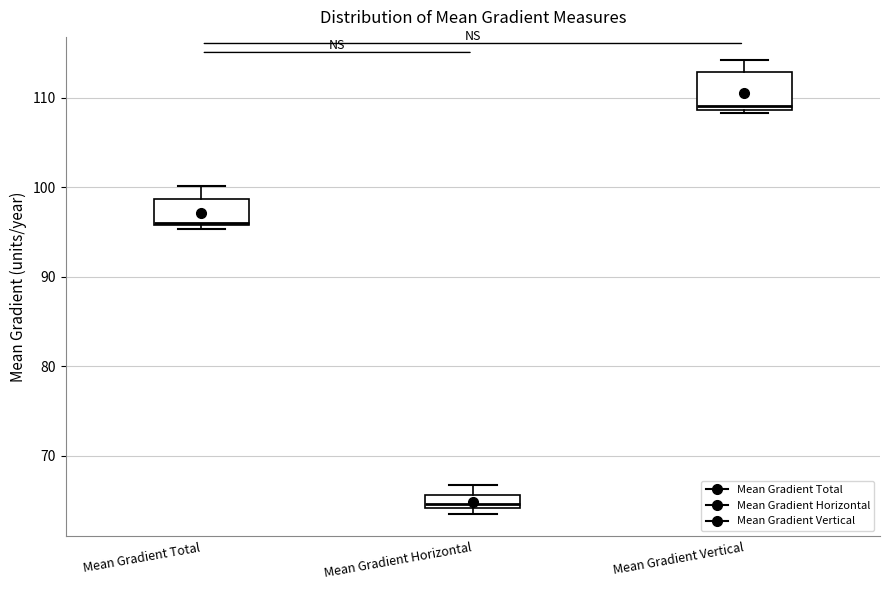

Which box's median line is the lowest?

Mean Gradient Horizontal